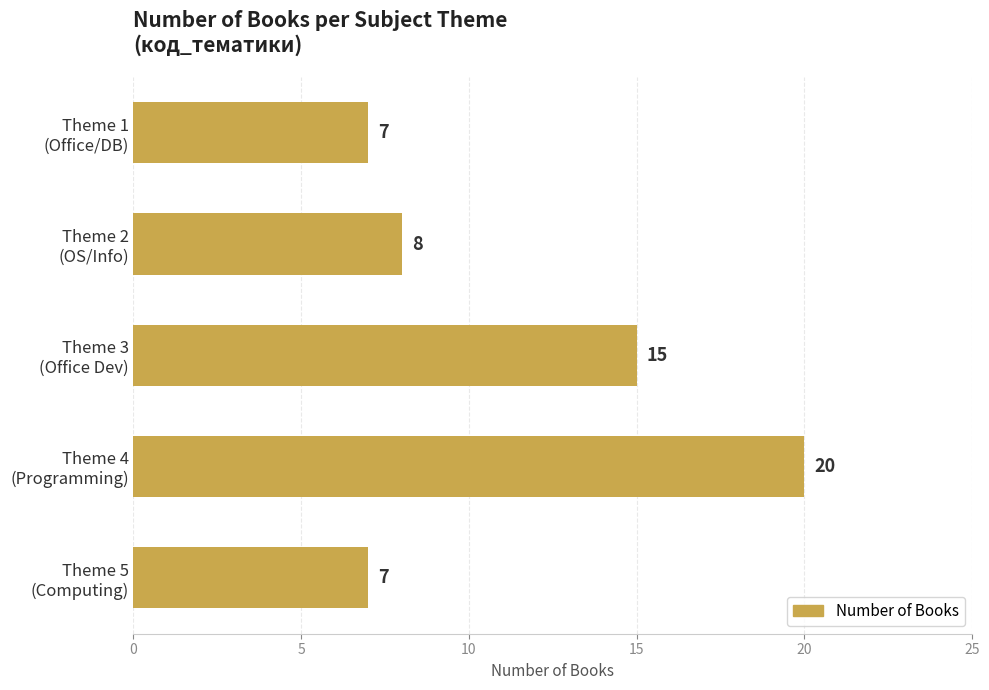

How many categories are shown in the chart?

5